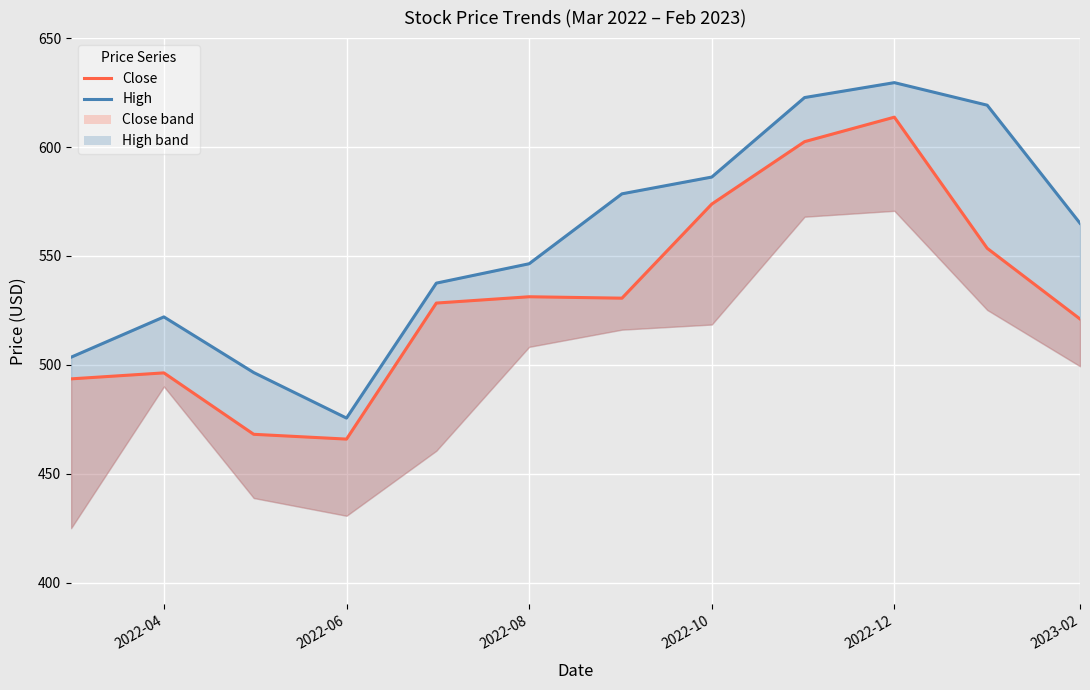

How many lines are shown in the chart?

2